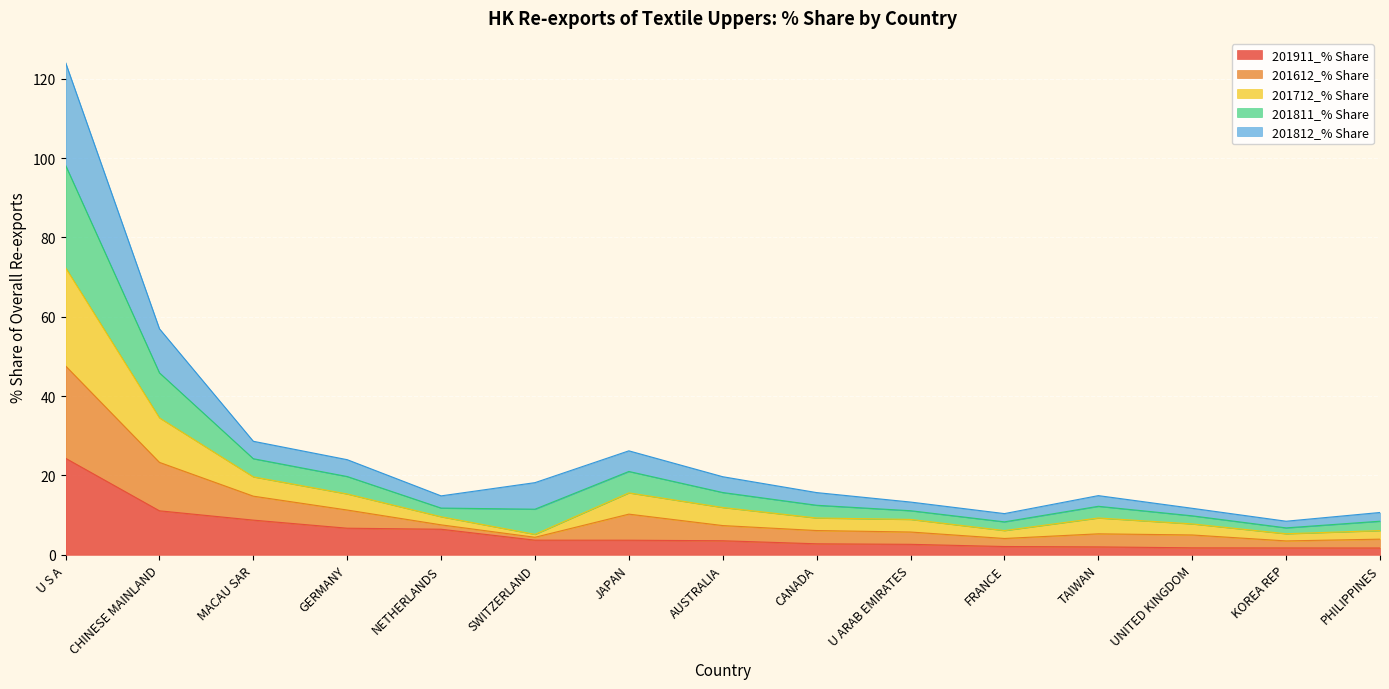

True or false: 201911_% Share has a value of 15.1 at CHINESE MAINLAND.

False